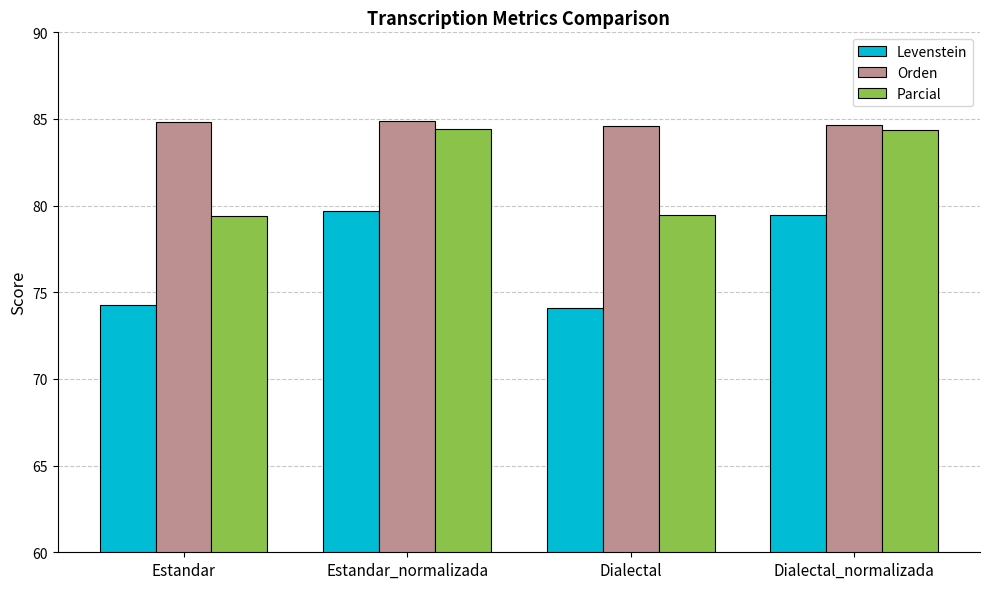

Rank the series by their maximum value, from lowest to highest.

Levenstein, Parcial, Orden